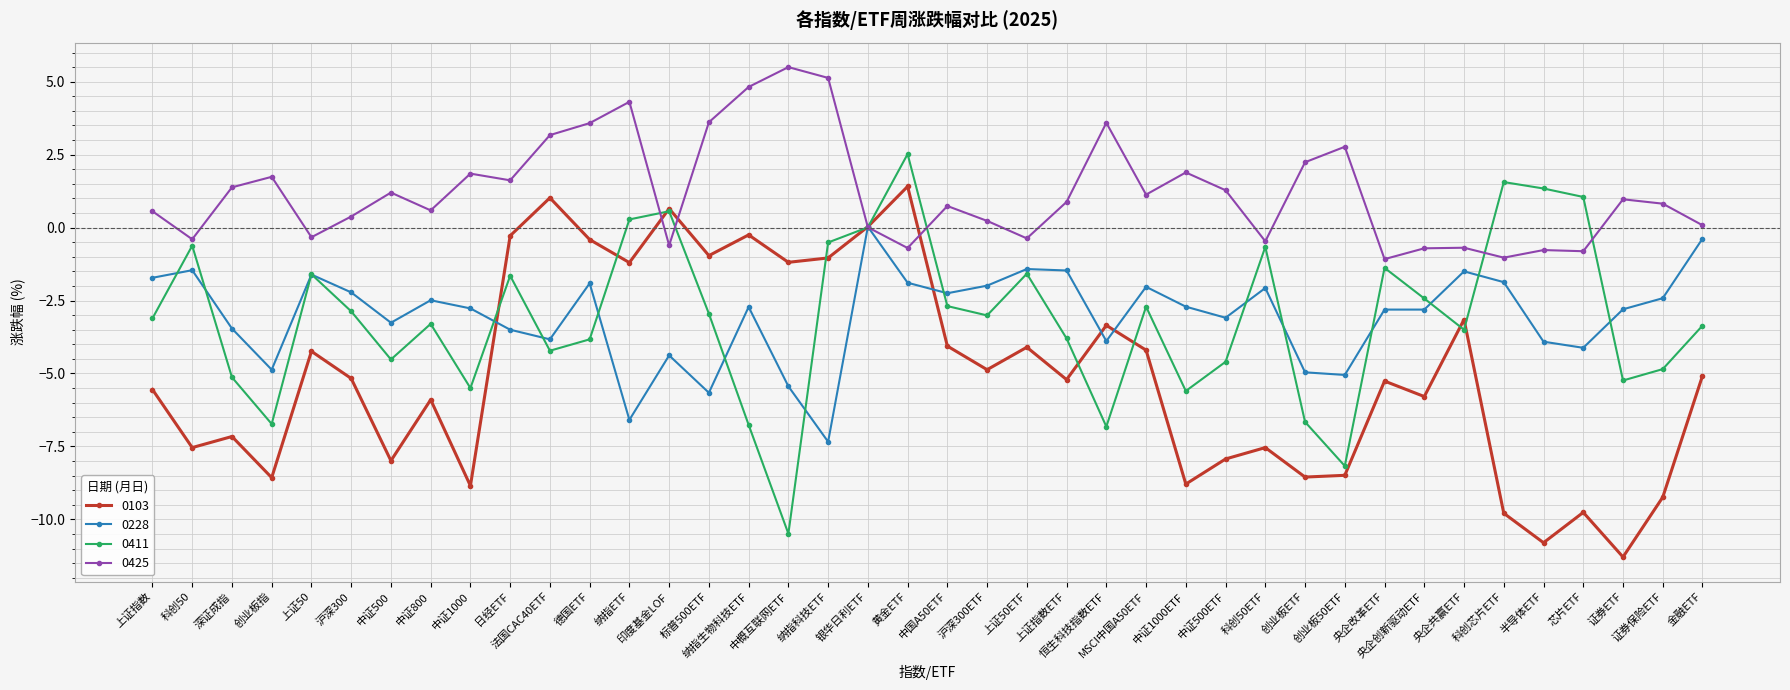

What is the value of the 0411 point at the 33rd from the left?

-2.4